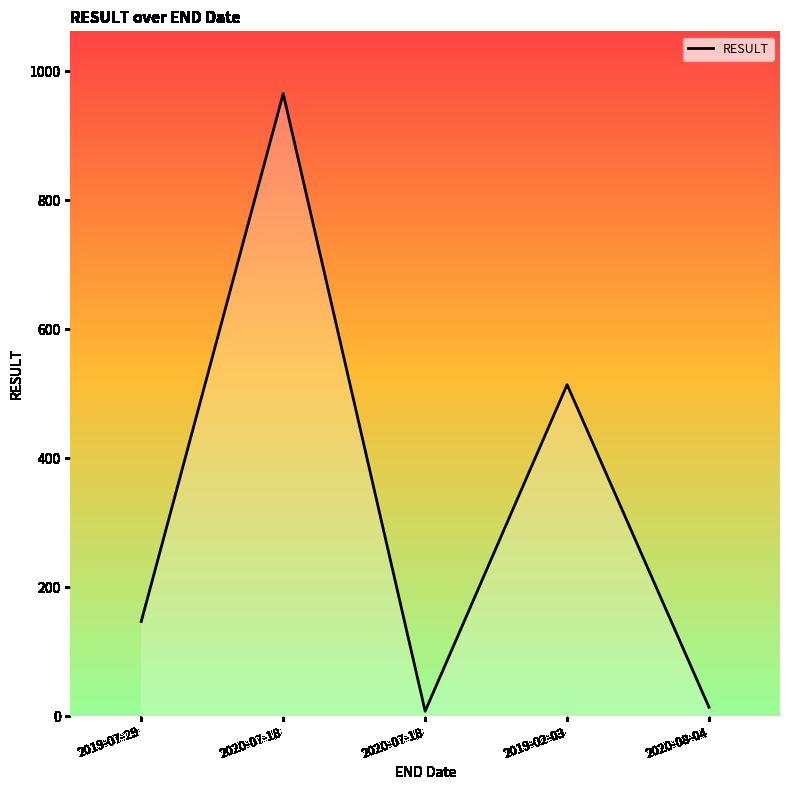

Reading left to right, what are all the values shown in this chart?

2019-07-29=147	2020-07-18=965	2020-07-18=8	2019-02-03=514	2020-08-04=14